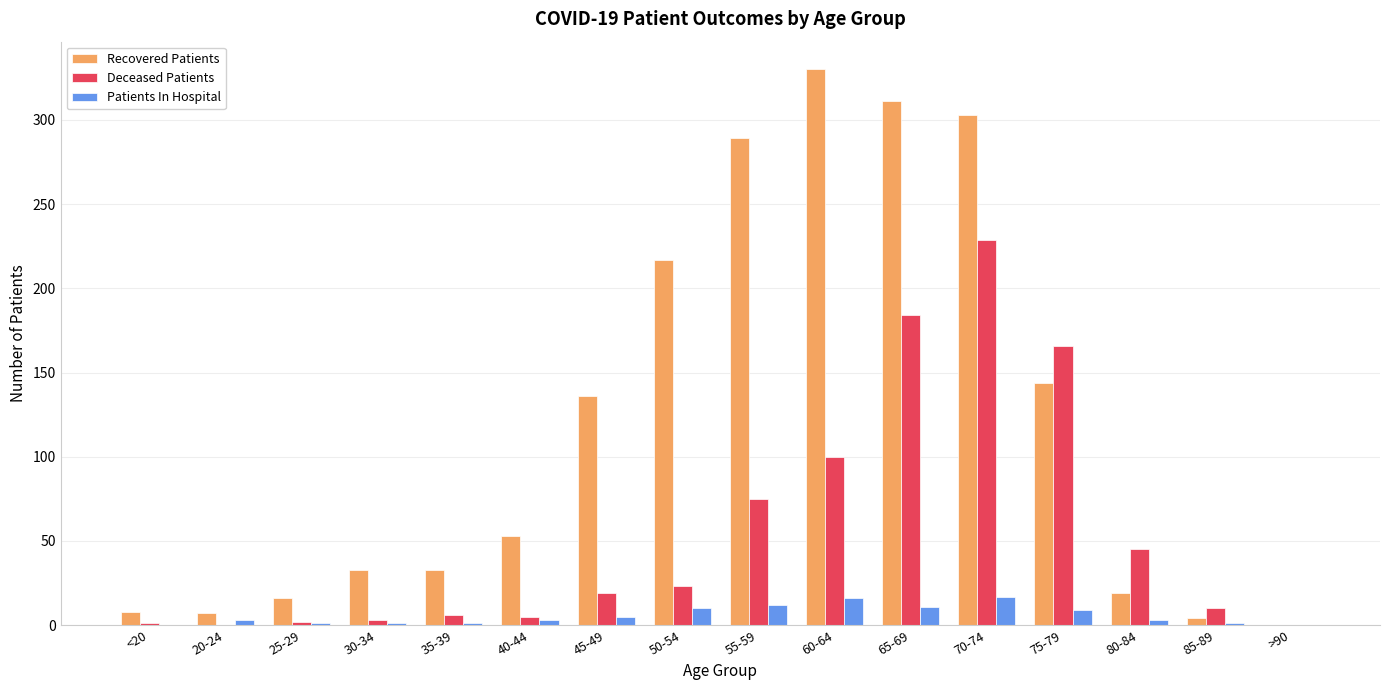

How many distinct data groups are displayed?

3